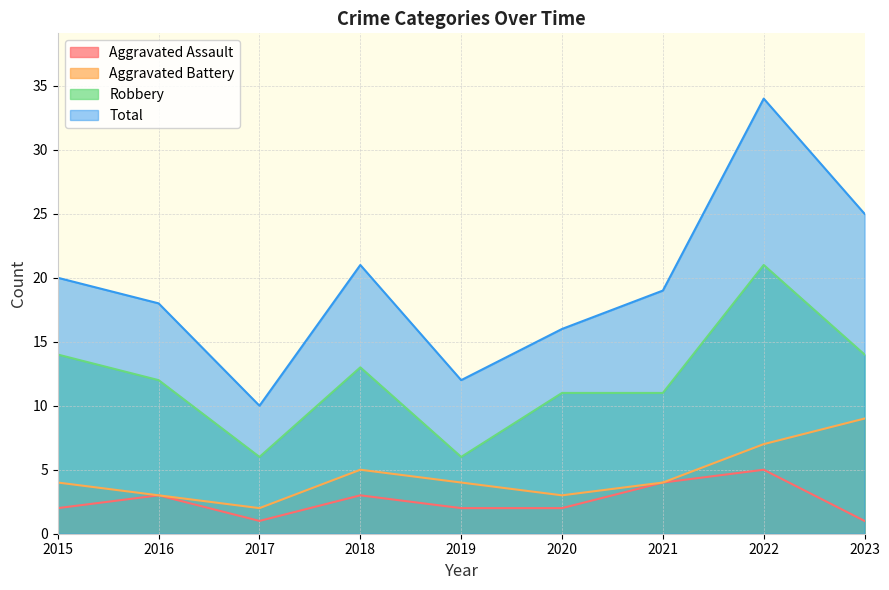

Which has a higher value, 2019 or 2016?

2016